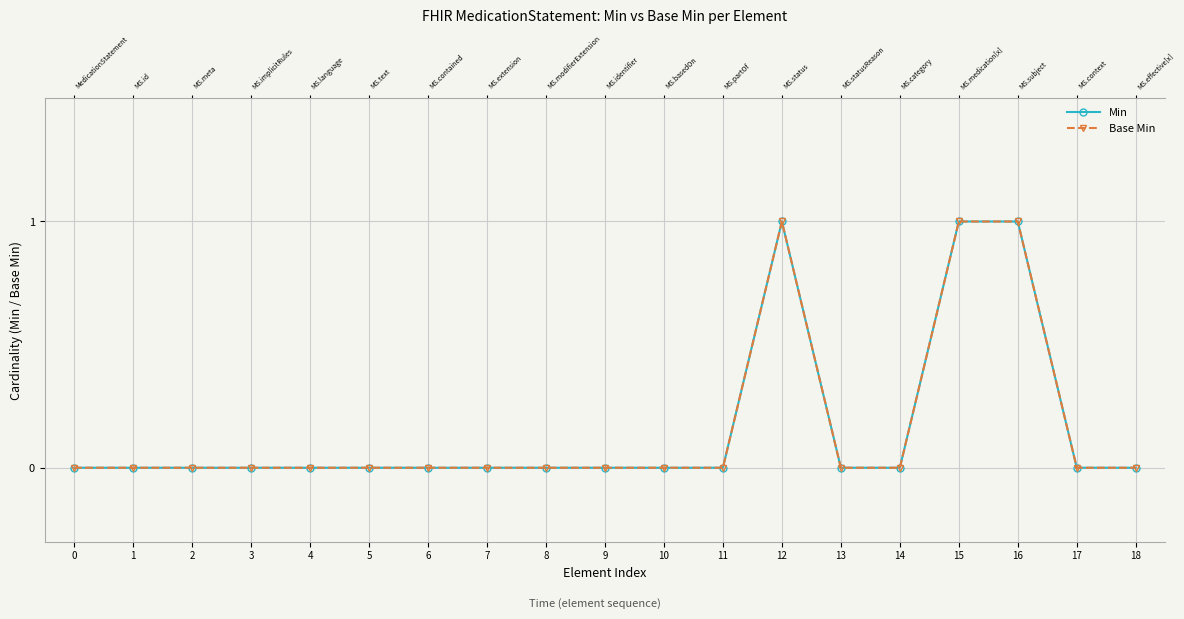

Rank the series by their maximum value, from highest to lowest.

Min, Base Min